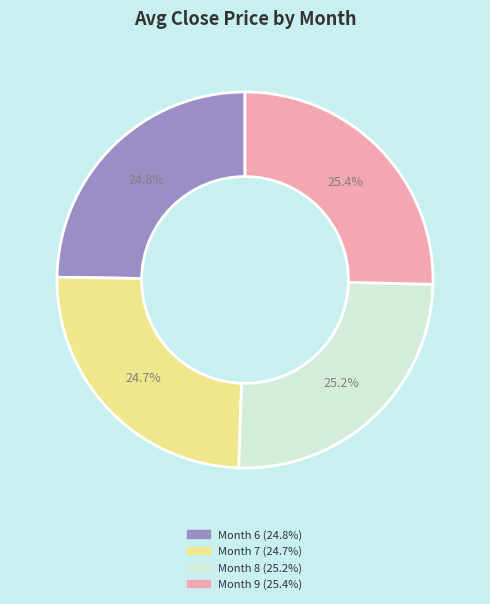

Is there a majority slice in this chart?

No